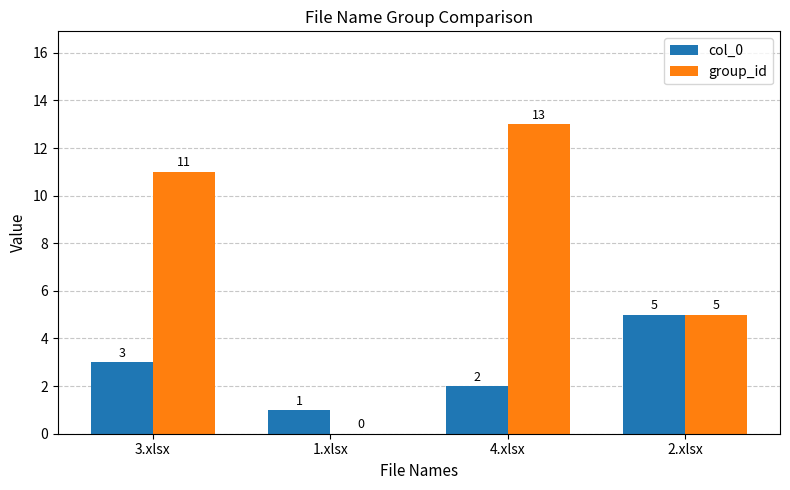

What is the sum of all col_0 values?

11